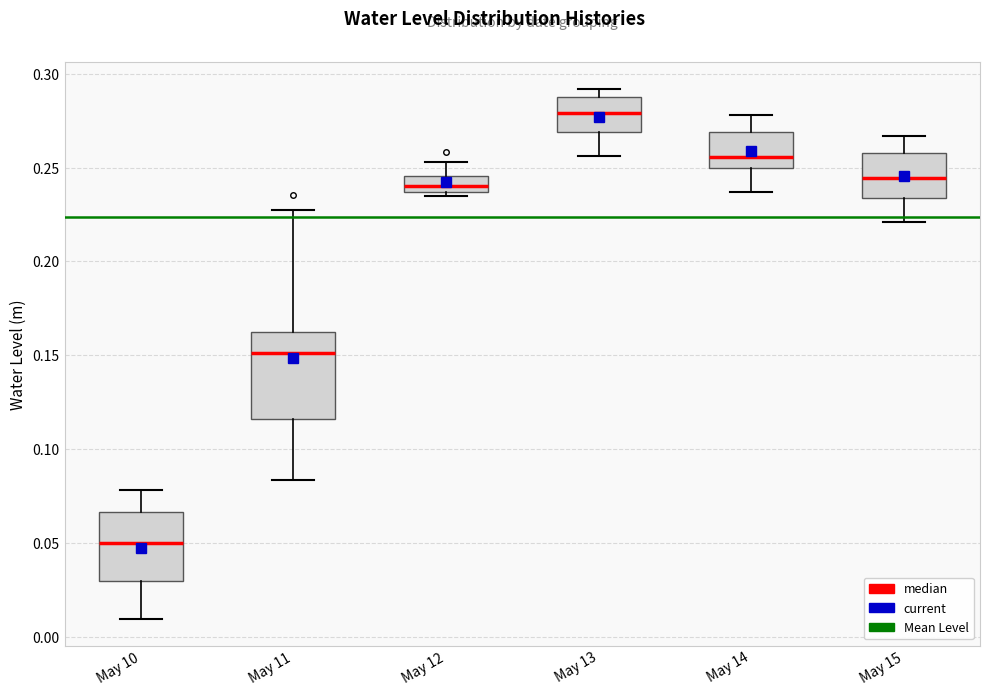

Which box has the lowest median line?

May 10